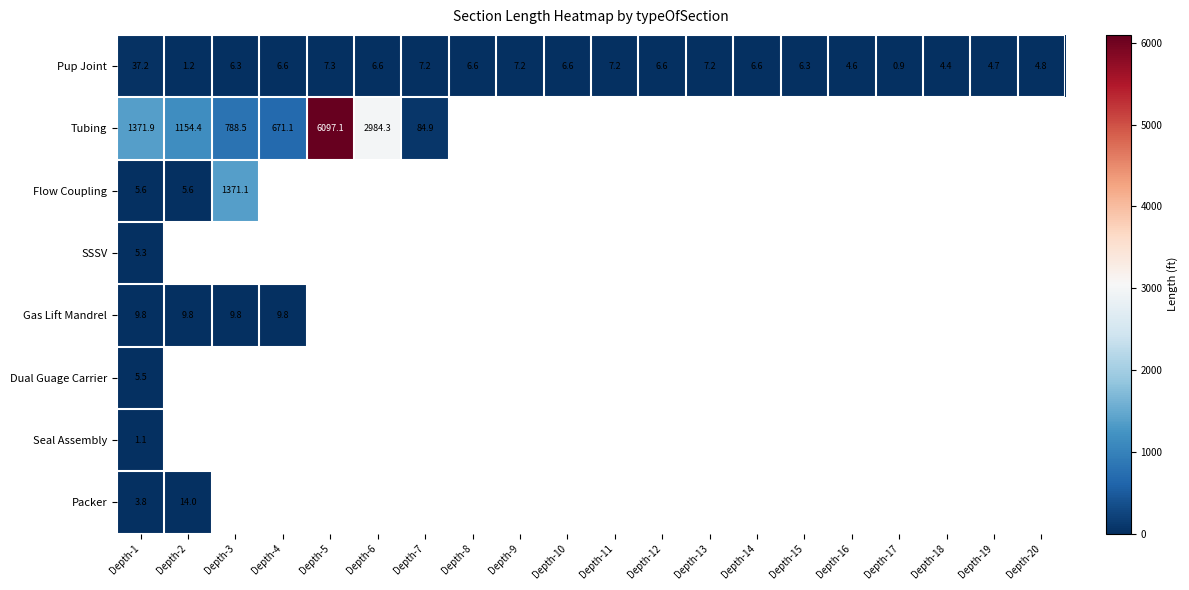

At how many categories does at least one series exceed 1110?

5